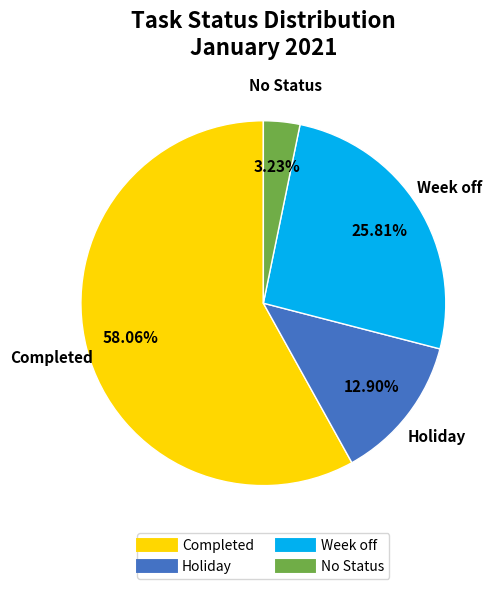

Which has a higher value, Holiday or Week off?

Week off